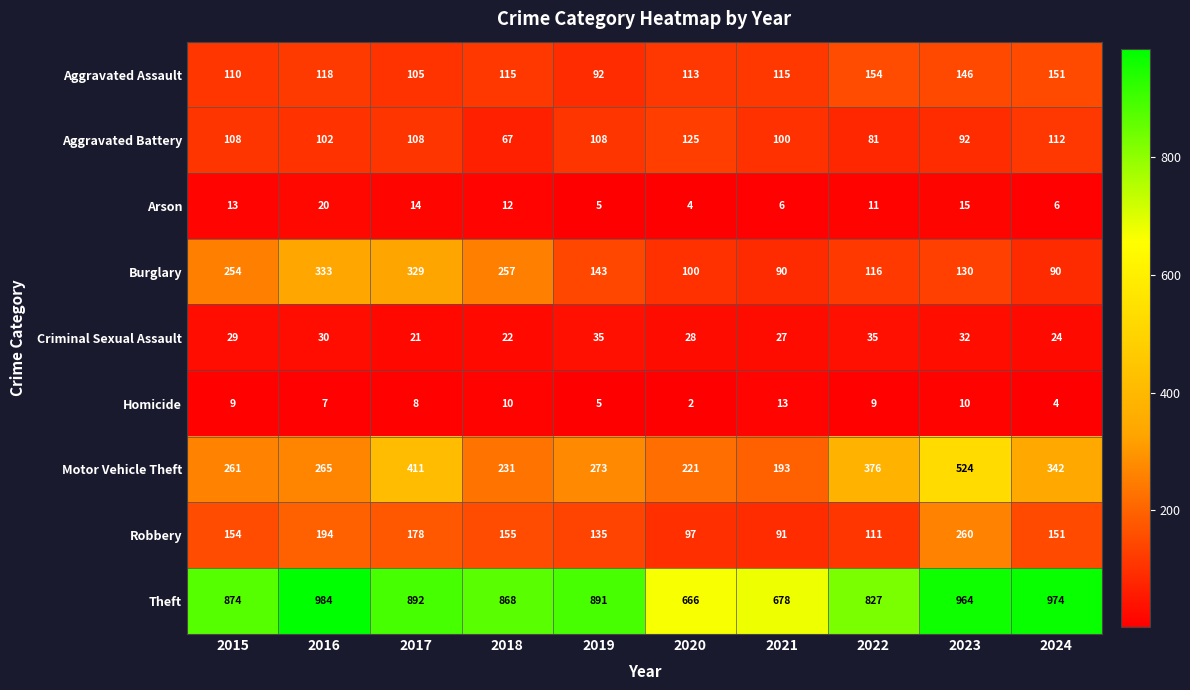

How many values in the Arson series are below 12?

5